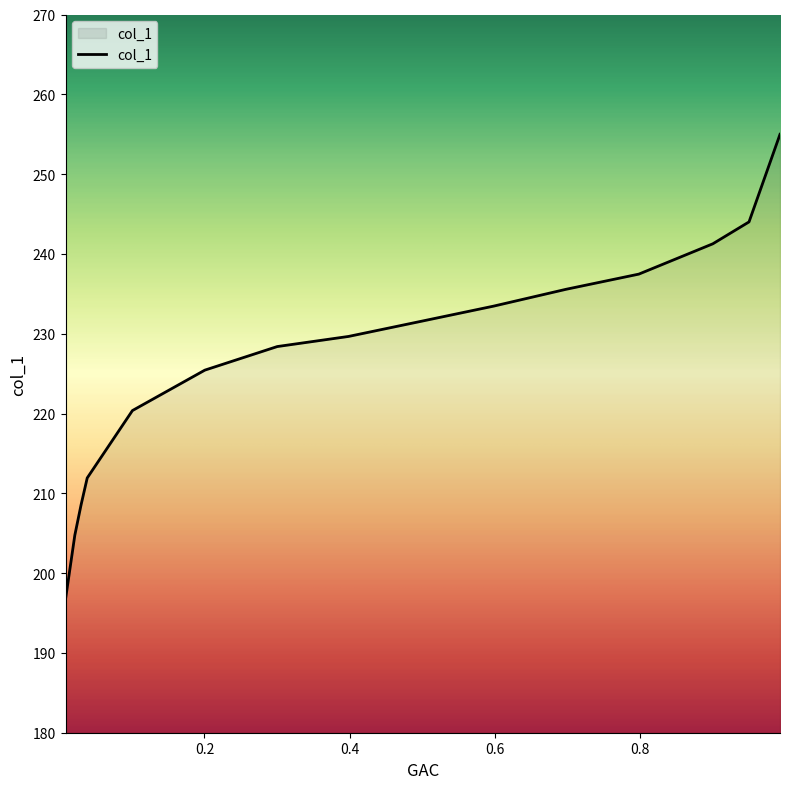

What is the minimum value shown in the chart?

196.7